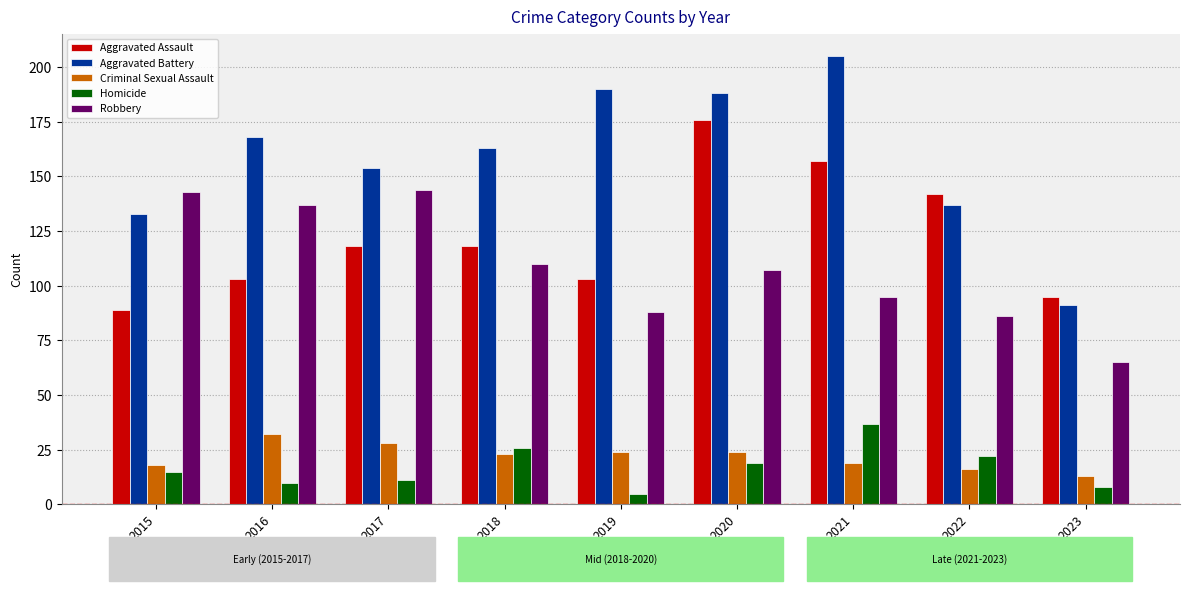

Which series has the largest total across all categories?

Aggravated Battery